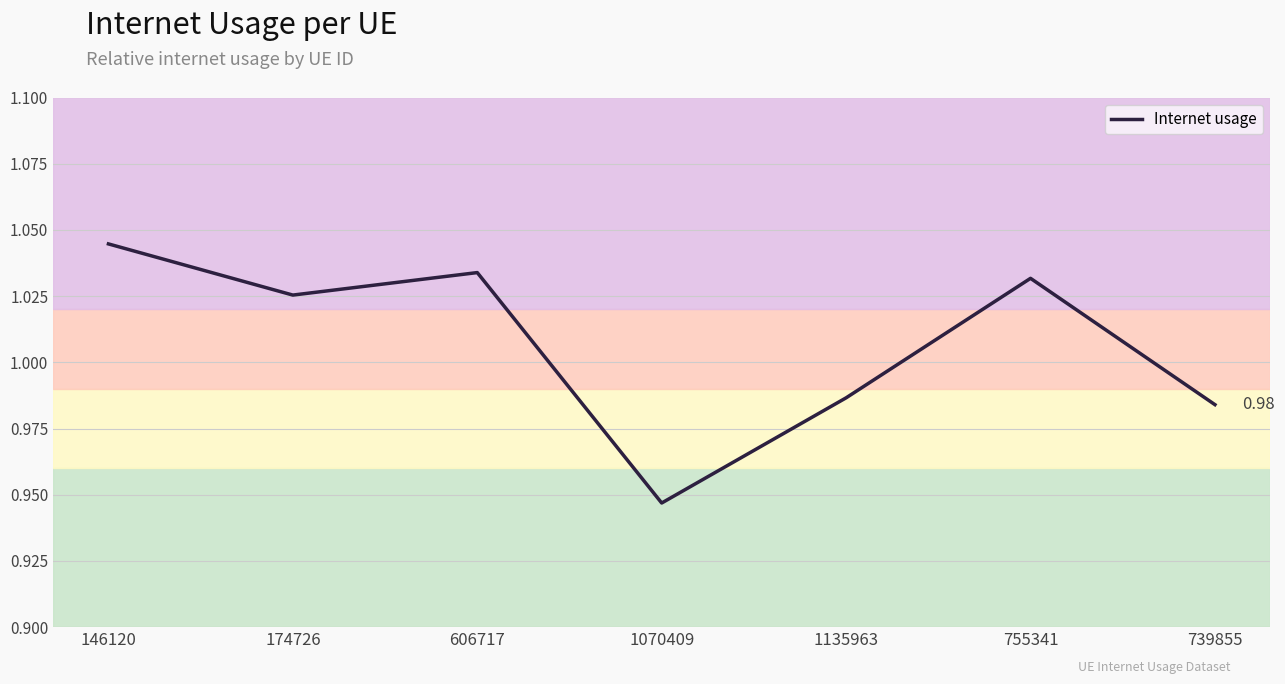

What is the difference between the second highest and minimum values?

0.1